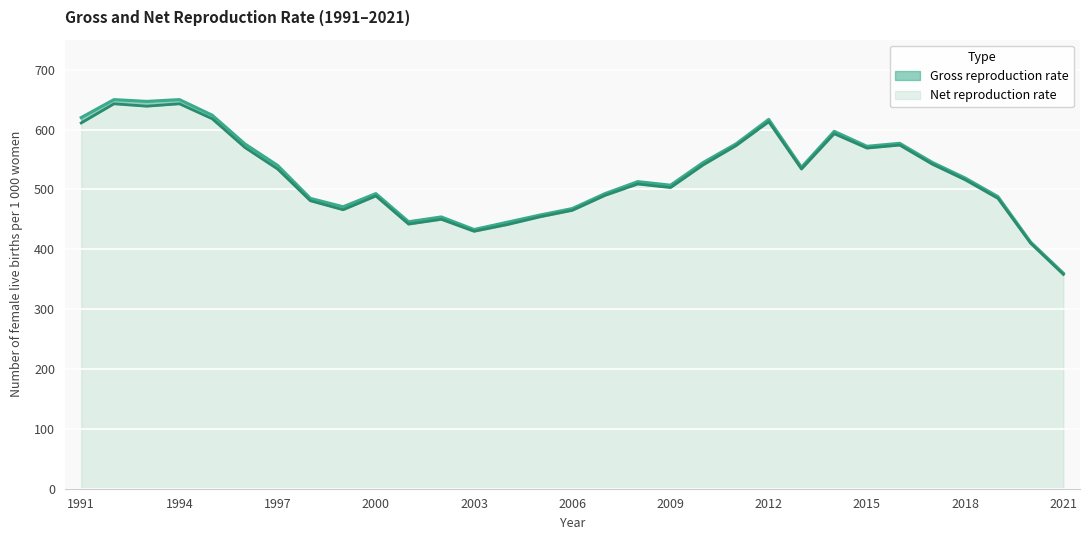

Count the number of categories in the chart.

31